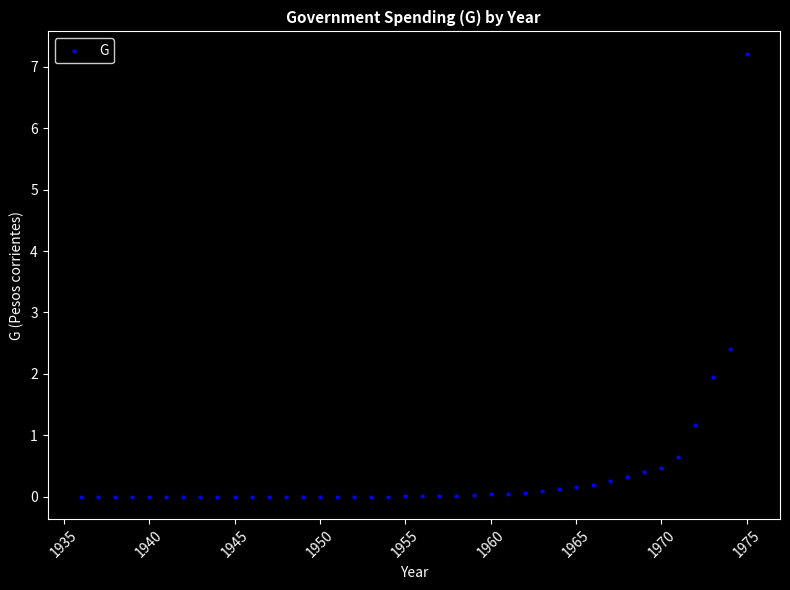

What is the range of X values (max minus min)?

39.0